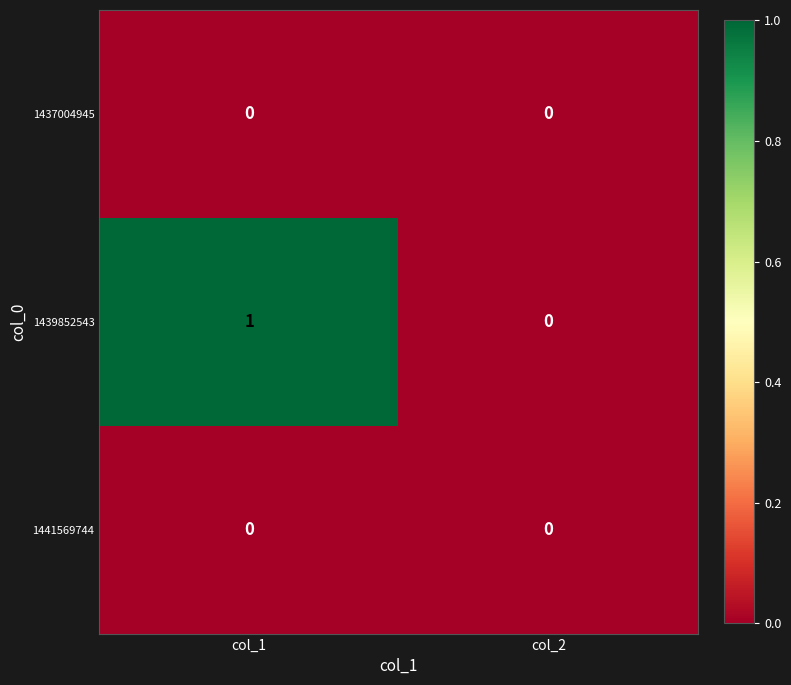

Which series has the largest range (max minus min)?

1439852543